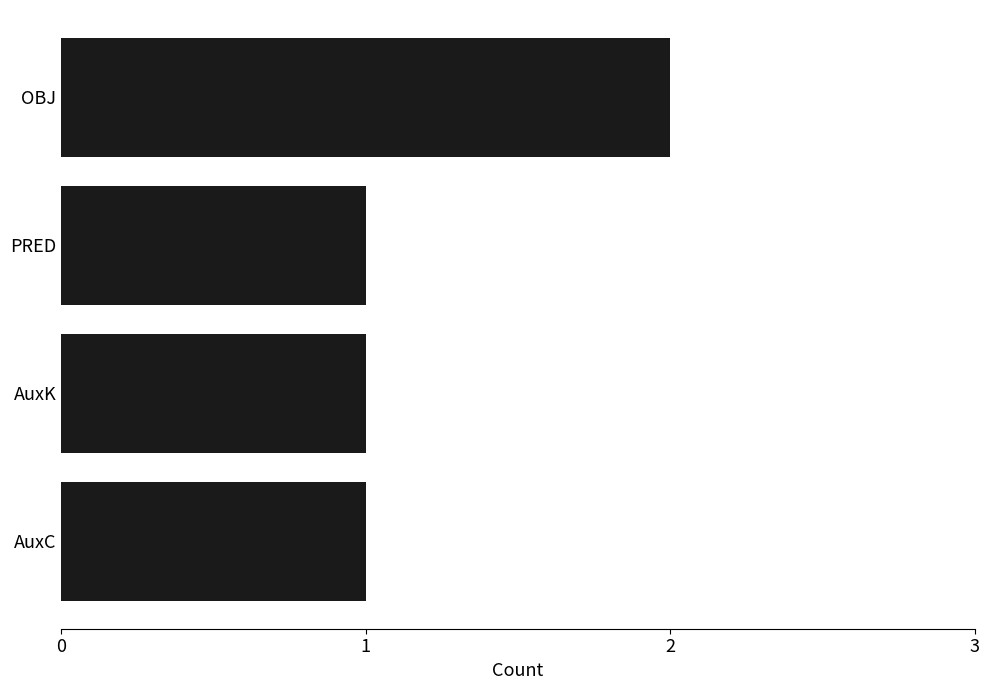

Reading bottom to top, extract all data points from this chart.

AuxC=1	AuxK=1	PRED=1	OBJ=2